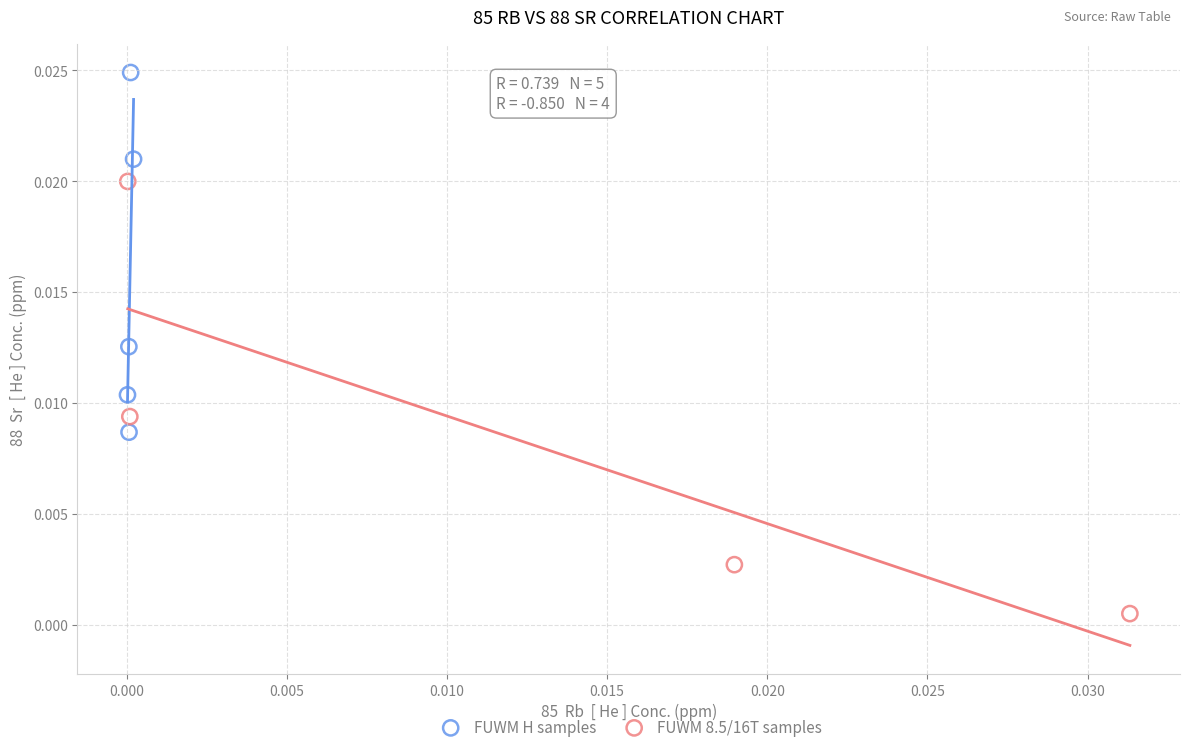

Which series contains the highest Y value?

FUWM H samples